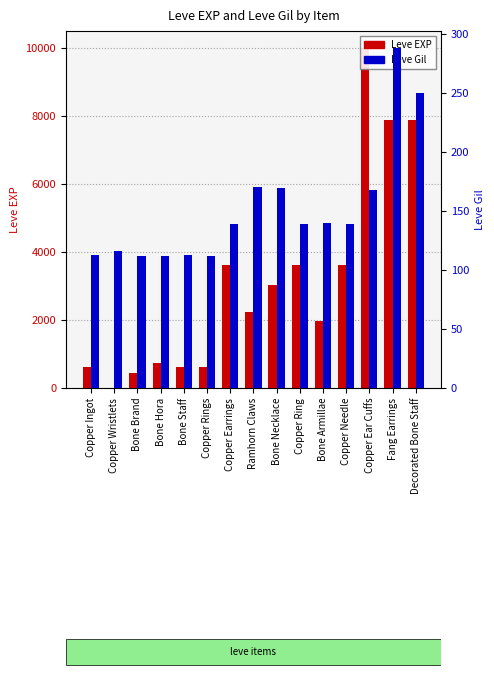

Between Decorated Bone Staff and Copper Rings, which is larger?

Decorated Bone Staff